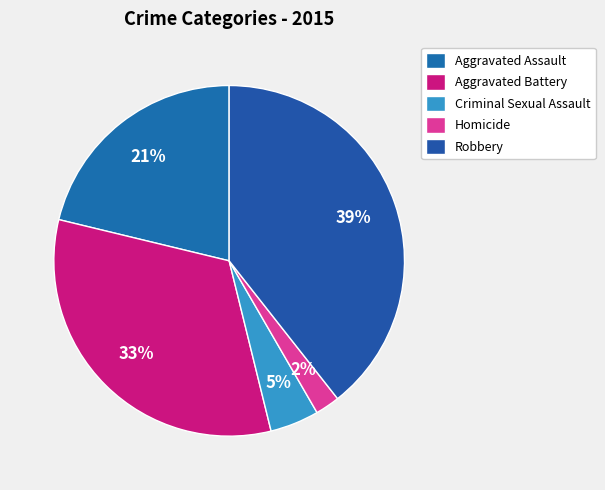

How many slices are in this pie chart?

5